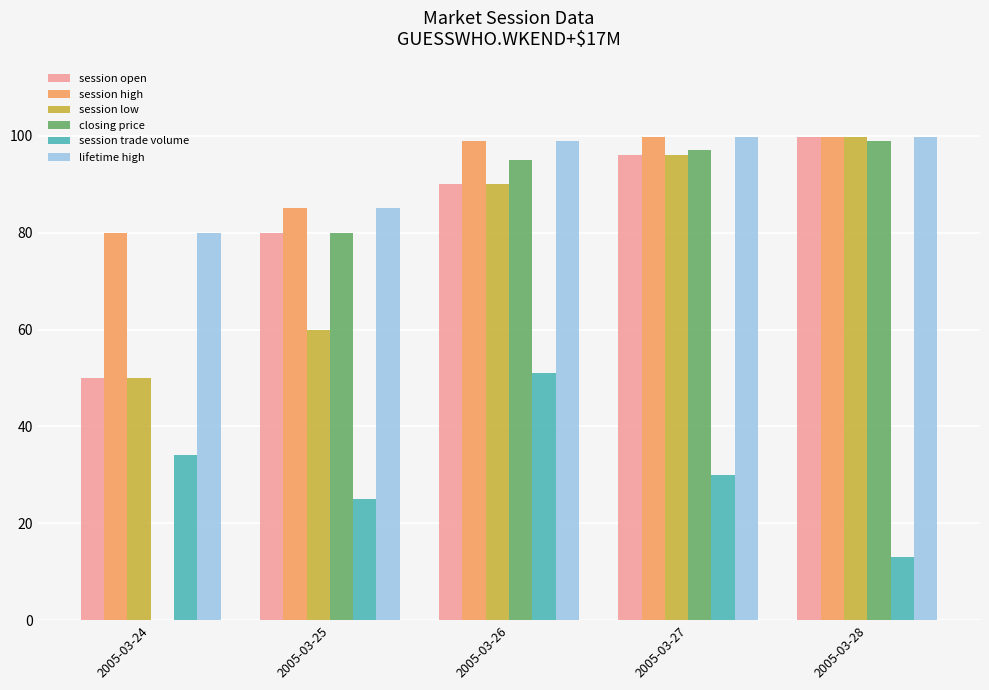

What is the maximum value shown in the chart?

99.8